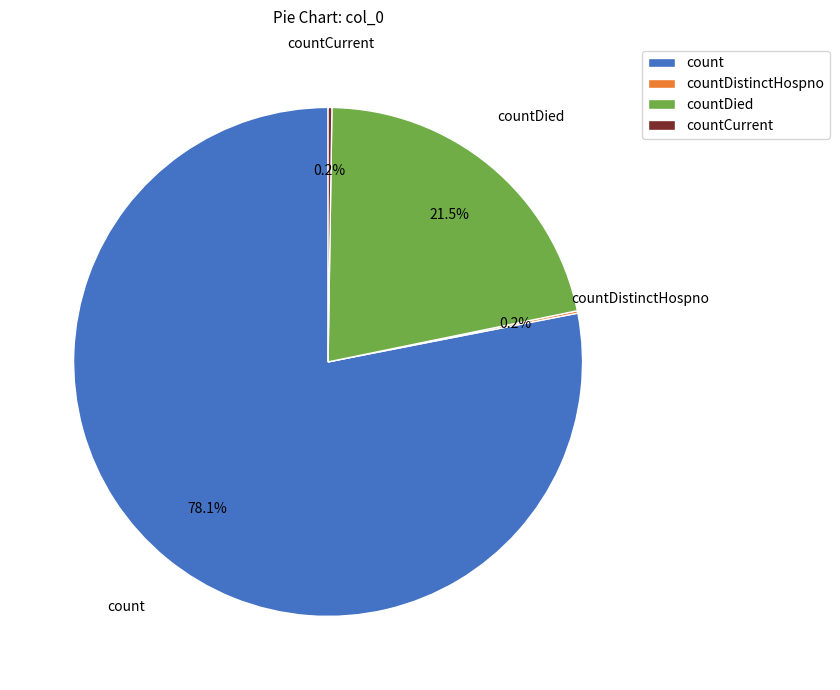

What is the majority slice?

count